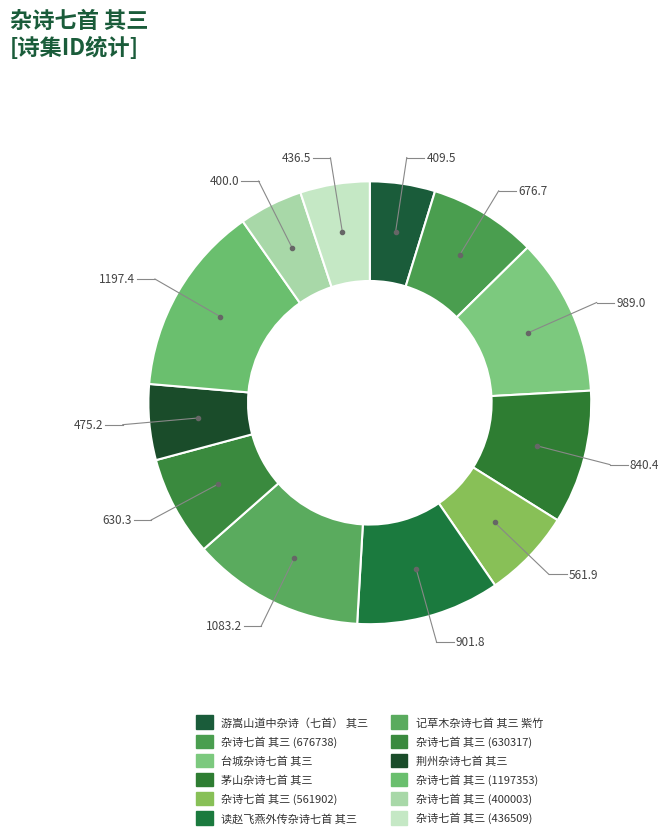

What percentage is the 记草木杂诗七首 其三 紫竹 slice, to the nearest percent?

13%